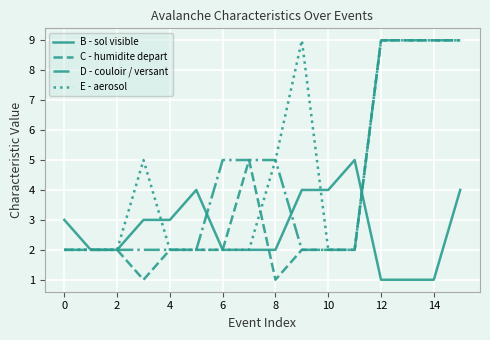

How many lines are shown in the chart?

4